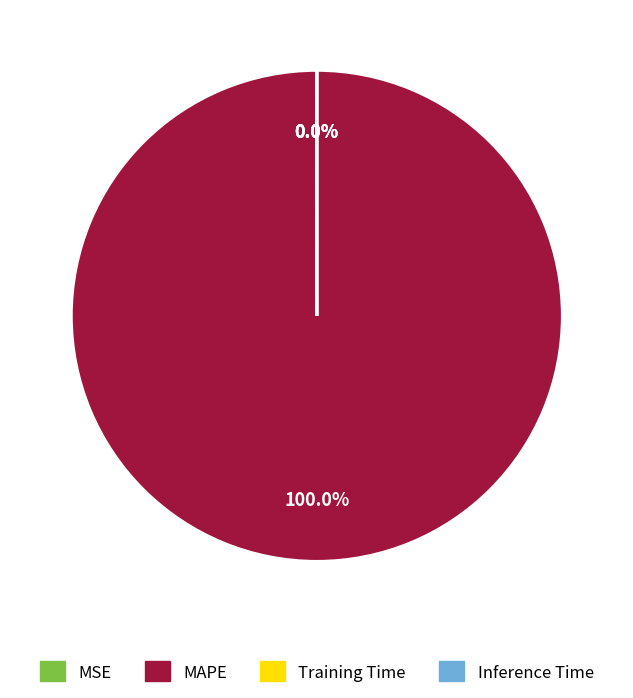

Is MAPE the majority of the pie?

Yes